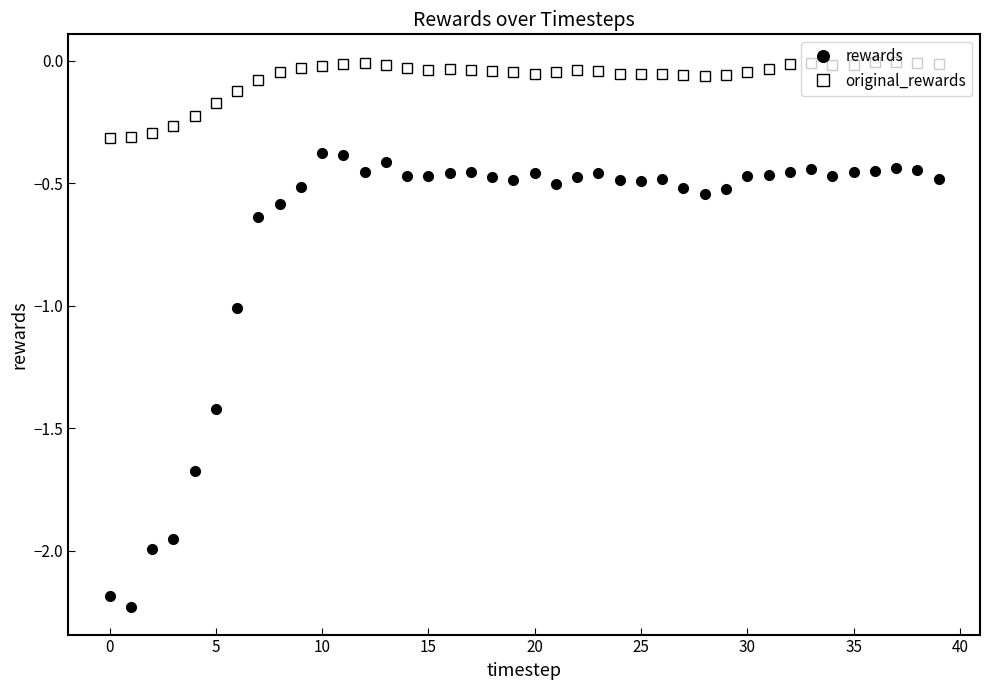

What is the difference between the maximum and minimum values in the rewards series?

1.9